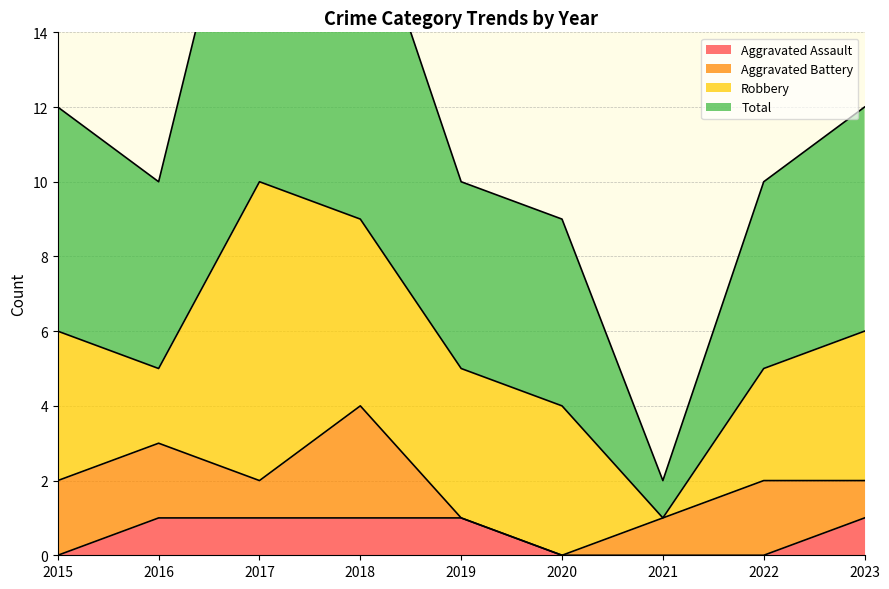

Is it true that Aggravated Assault equals 0 at 2023?

False